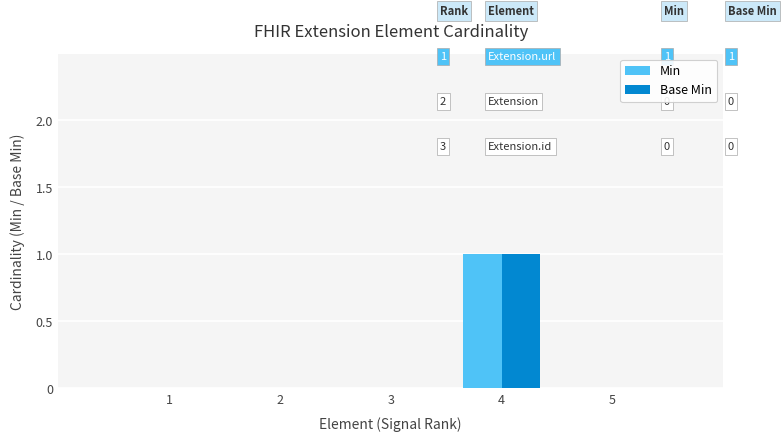

Count the Base Min values in the range 0 to 1.

5